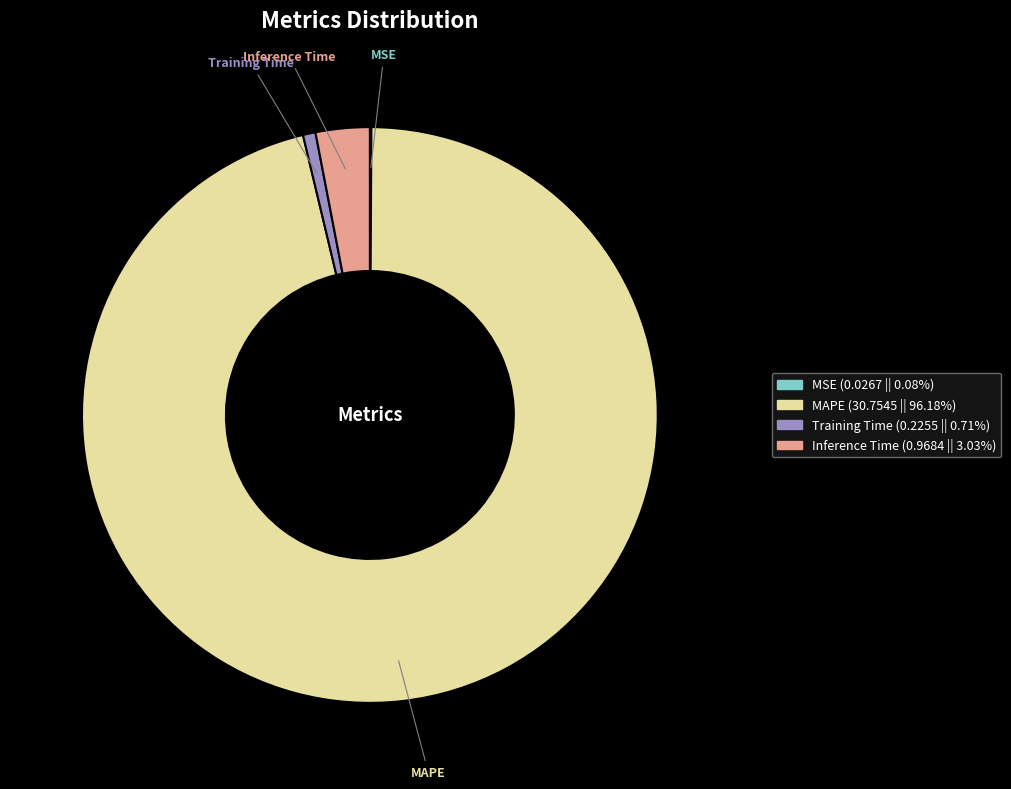

Is Inference Time (0.9684 || 3.03%) the majority of the pie?

No